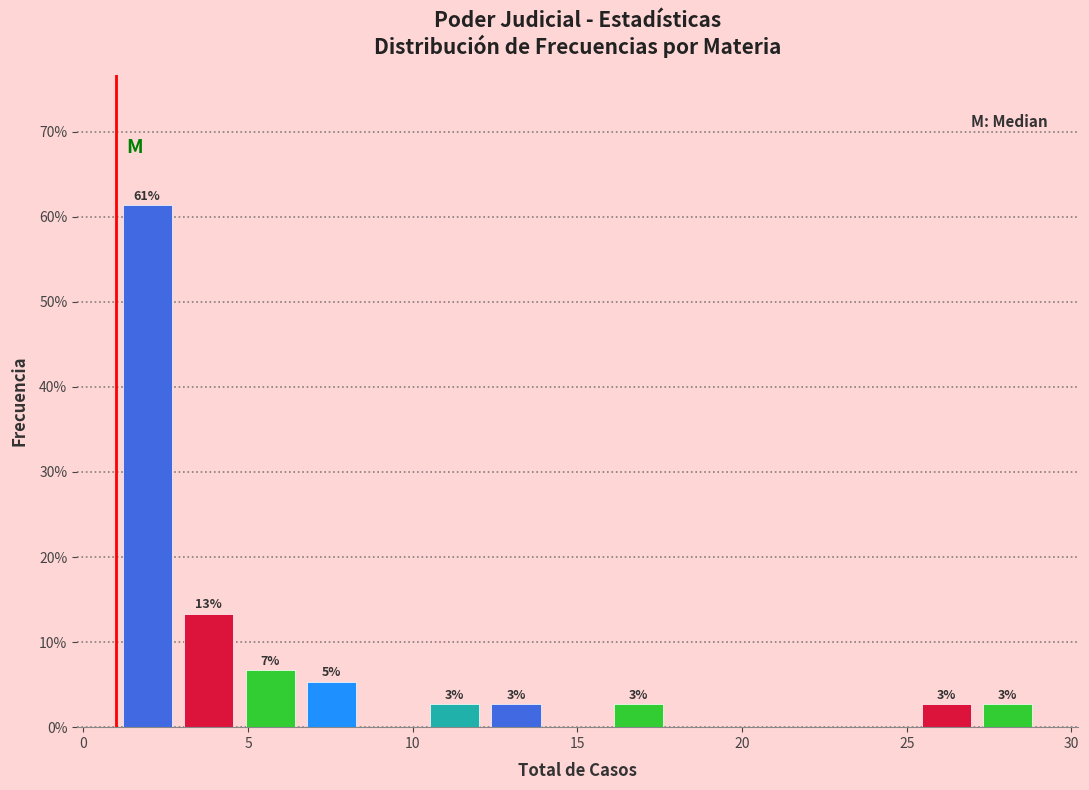

Read against the x-axis, roughly where is the centre of the tallest bar?

2.0